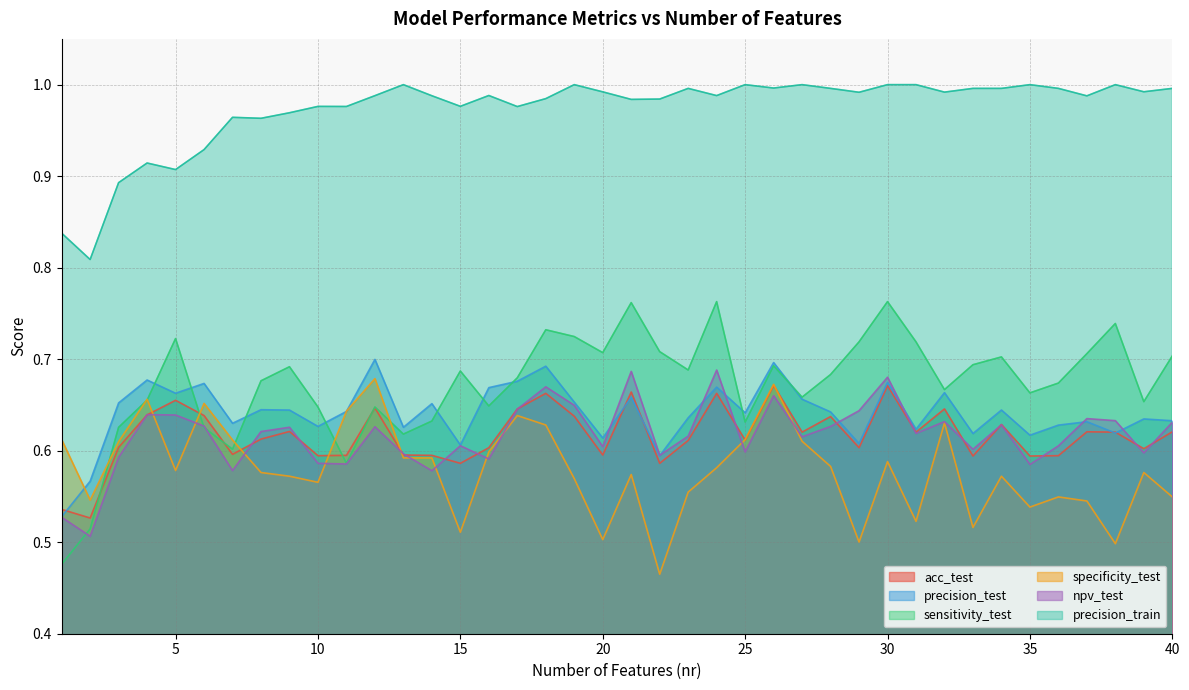

Count the specificity_test values in the range 0 to 1.

40